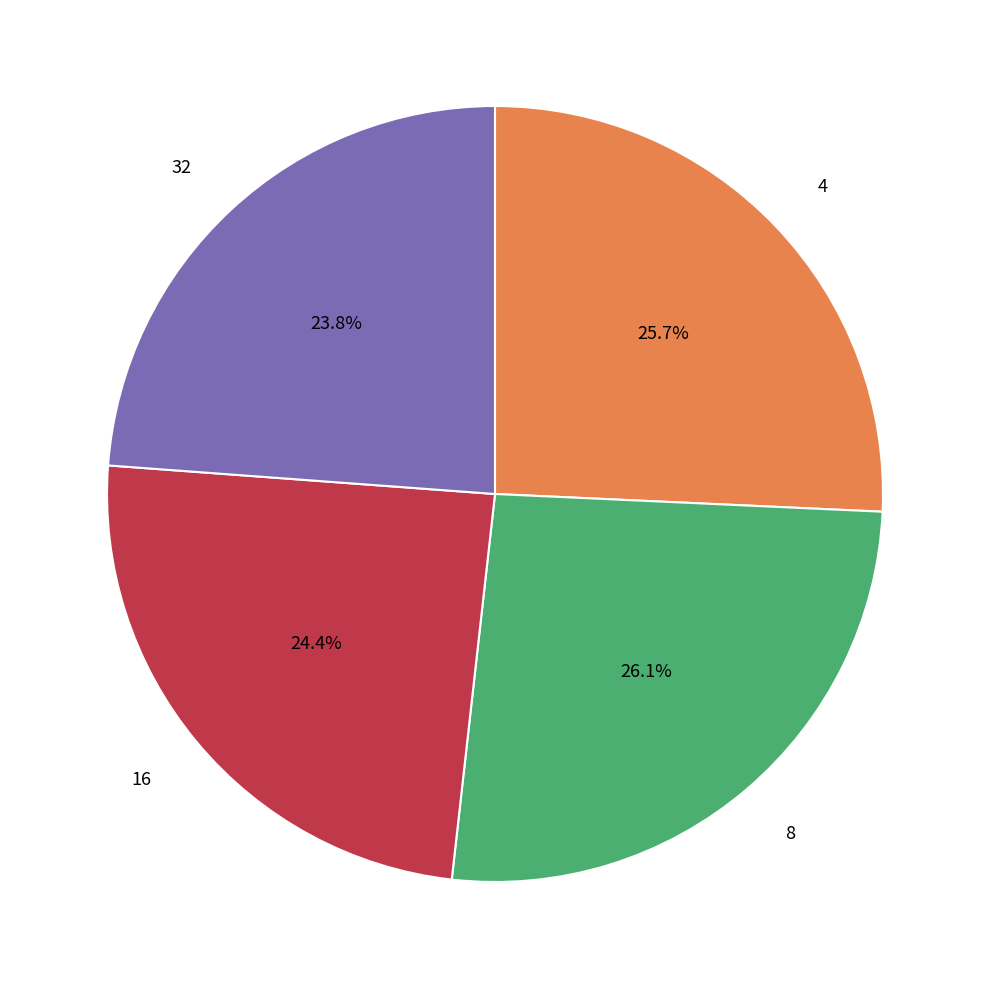

Is there any slice that represents more than half of the pie?

No